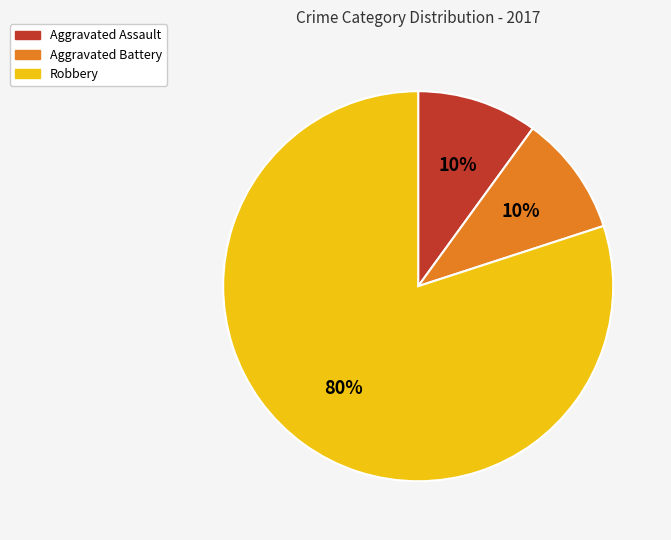

Which category has the biggest portion of the pie?

Robbery